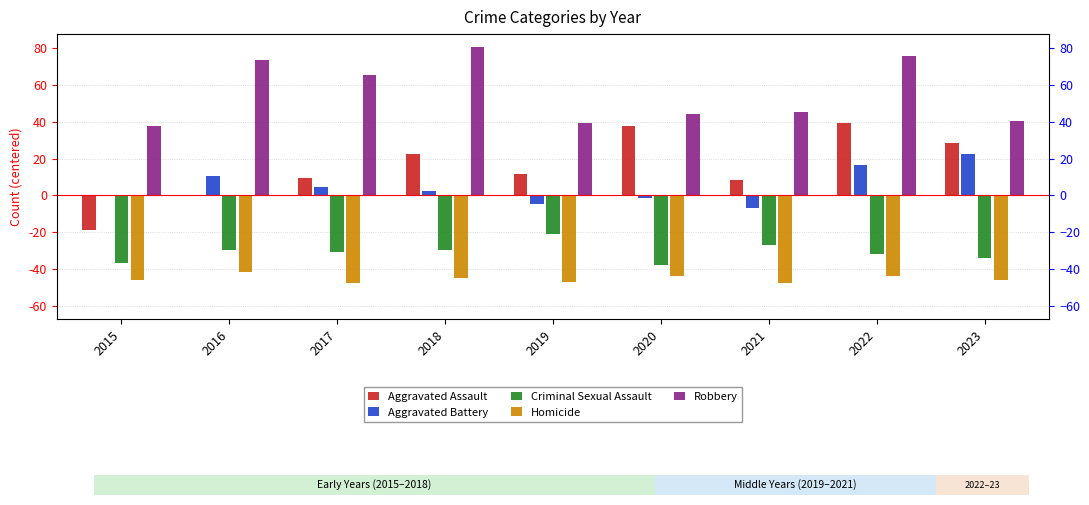

What is the lowest value of the Criminal Sexual Assault series?

-37.6